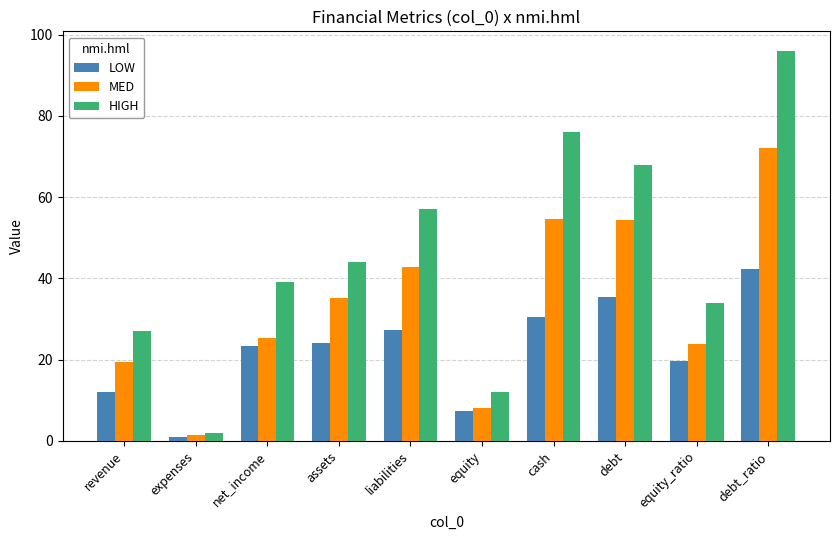

Is it true that LOW equals 24.2 at assets?

True